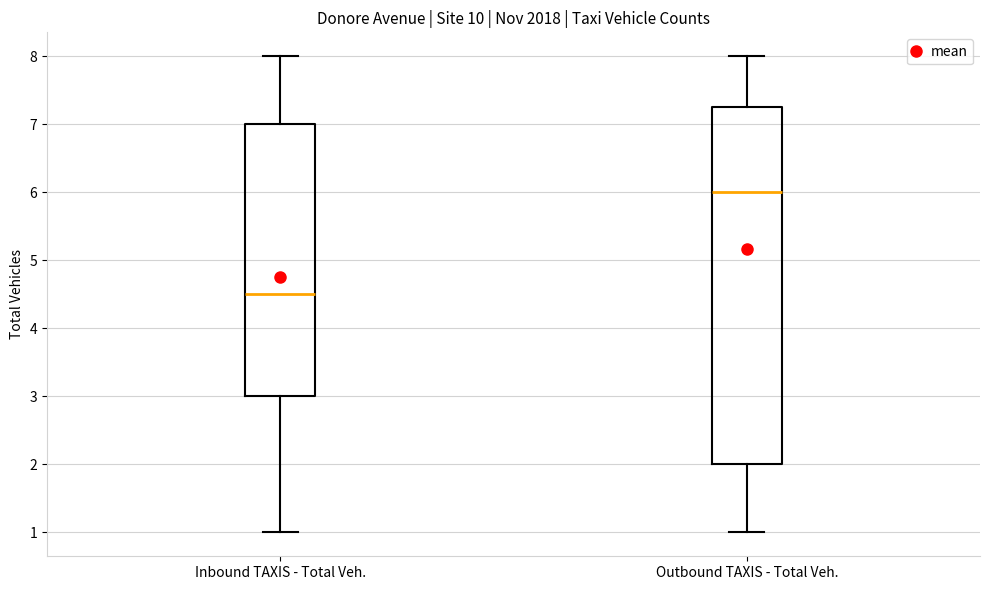

Where does the lower whisker of the box for Inbound TAXIS - Total Veh. end on the y-axis? The values are not printed on the chart, so give them approximately, as read against the axis.

1.0